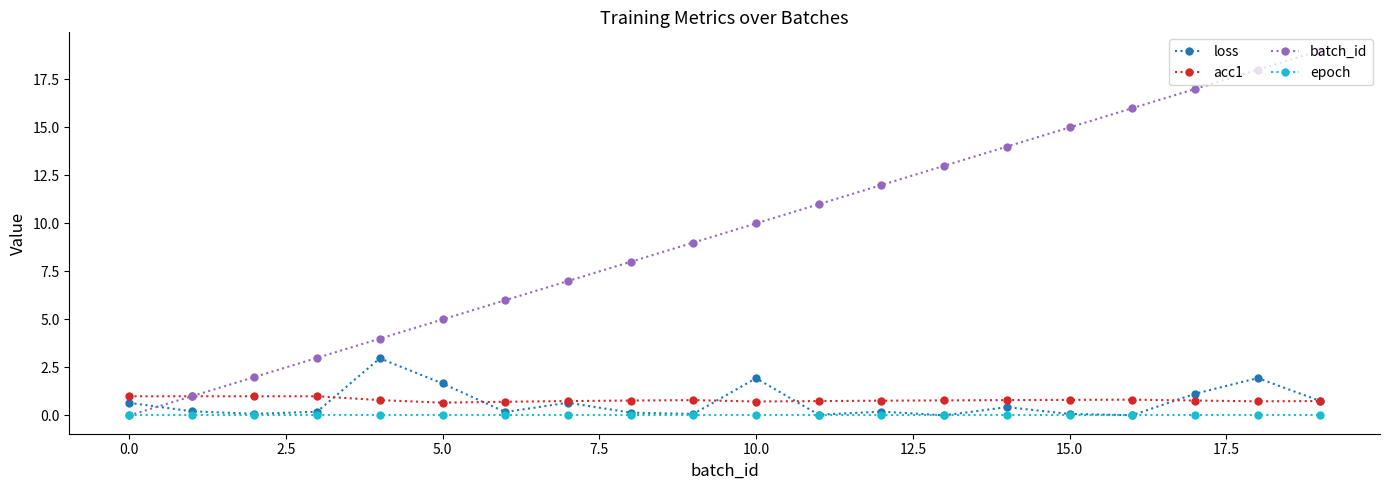

List the series in order of their peak value, highest first.

batch_id, loss, acc1, epoch